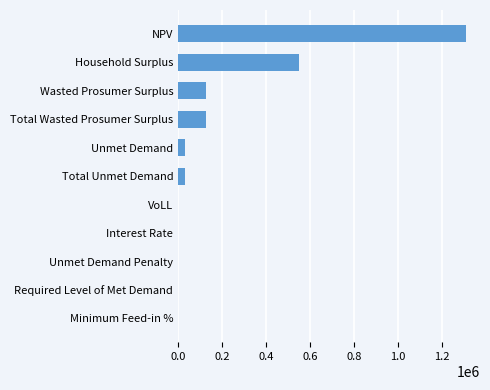

What is the ratio of the value at Household Surplus to the value at NPV?

0.4